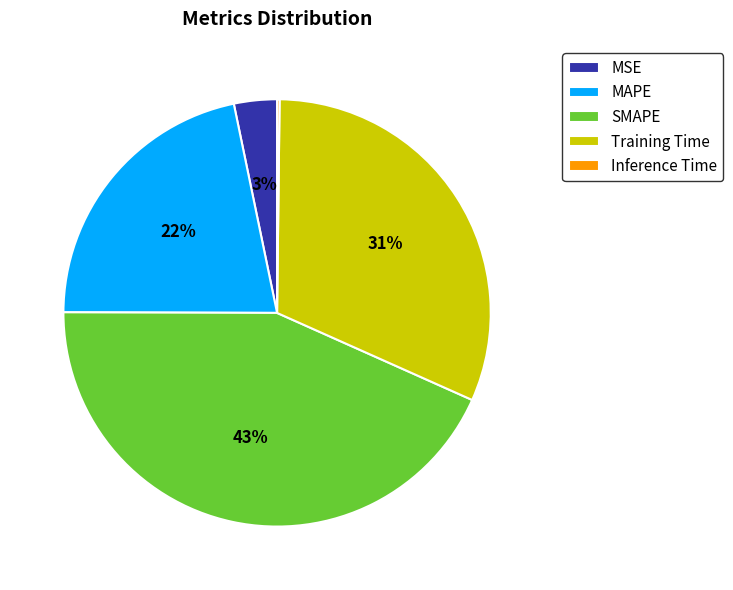

To the nearest percent, what is the difference between the largest and smallest slice percentages?

43%